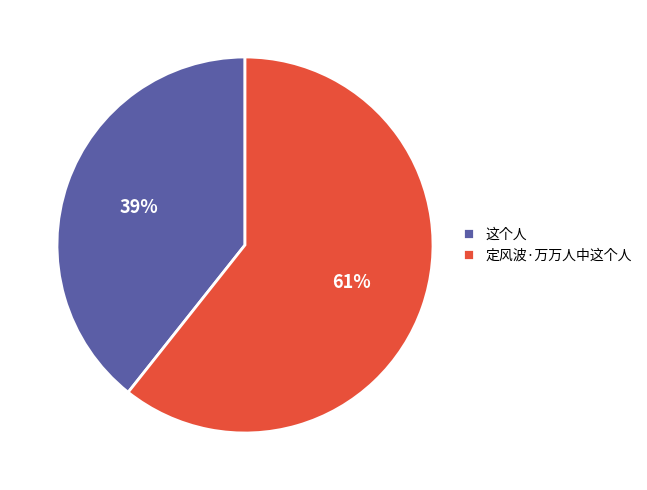

How many segments does this pie chart have?

2